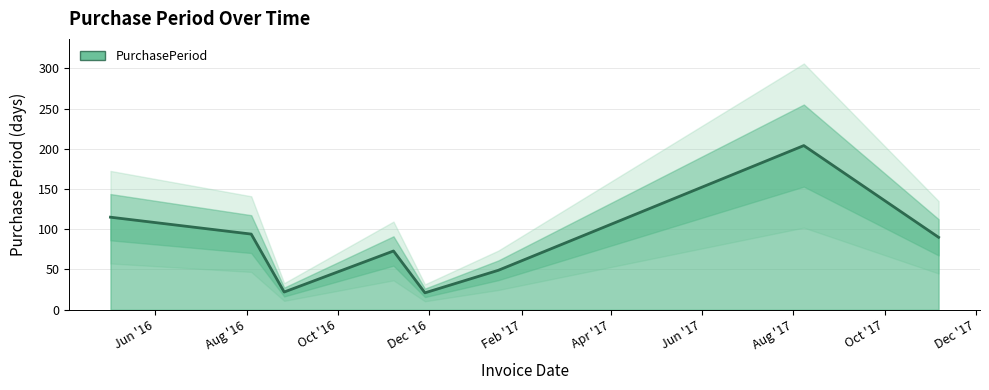

What is the maximum value shown in the chart?

204